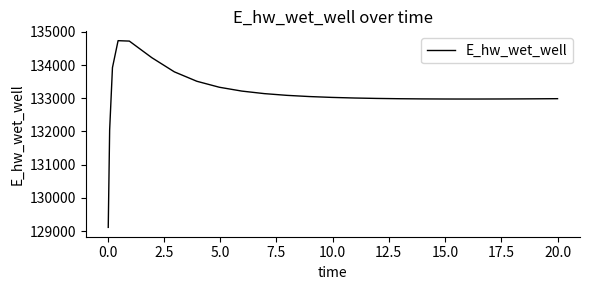

What is the greatest value displayed?

134736.8